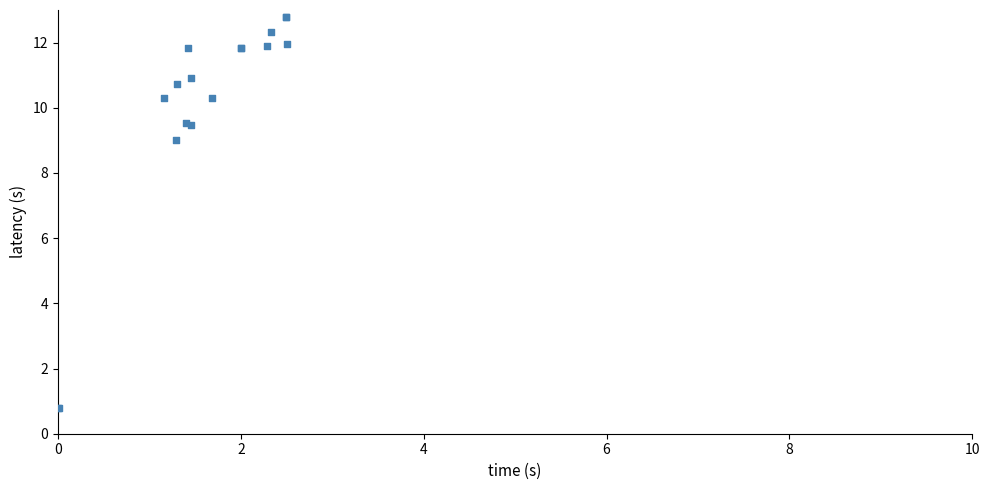

What Y value in the scatter plot is closest to 6?

9.0